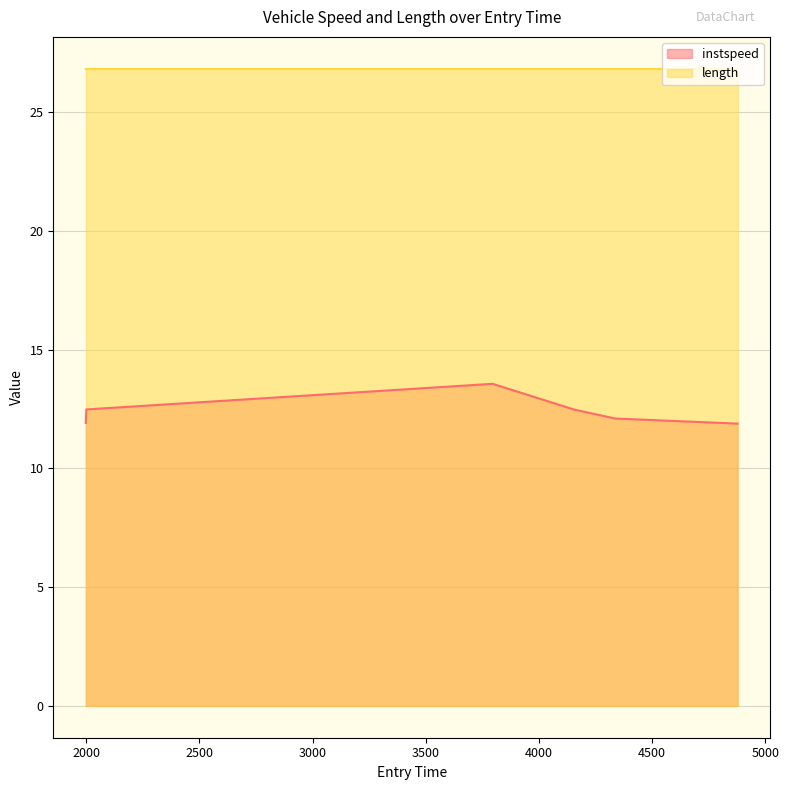

What is the average value?

12.4